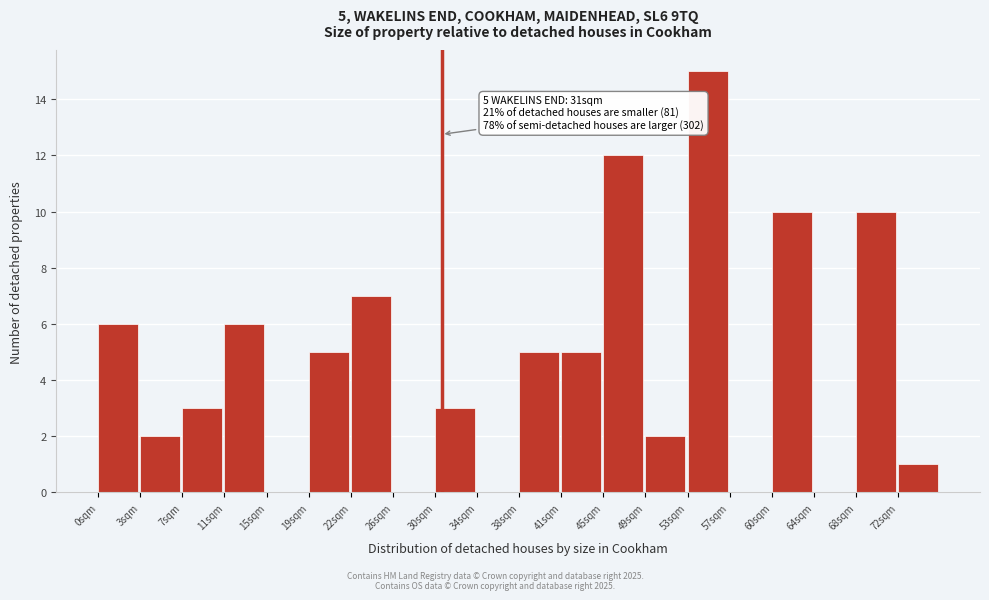

Over which range of the x-axis is the bar tallest?

53.2 to 57.0